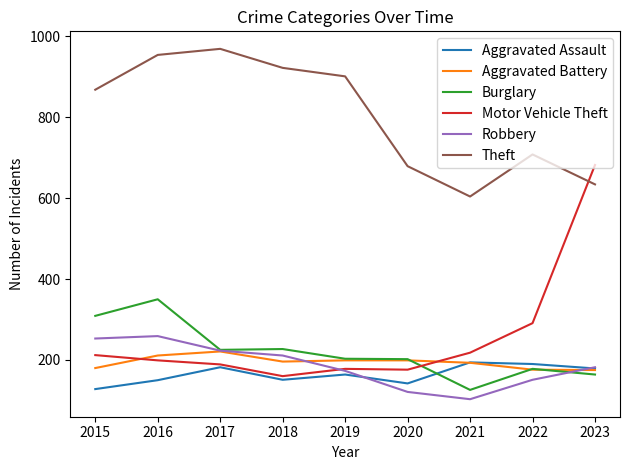

What is the total value across all series at 2015?

1950